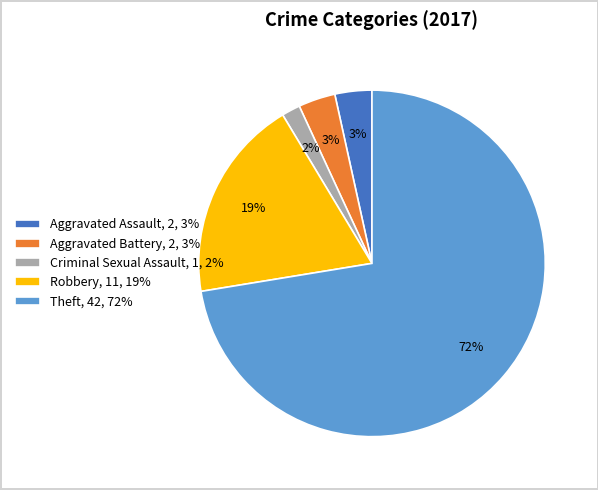

Combined, do Aggravated Assault, 2, 3% and Aggravated Battery, 2, 3% account for over 50%?

No